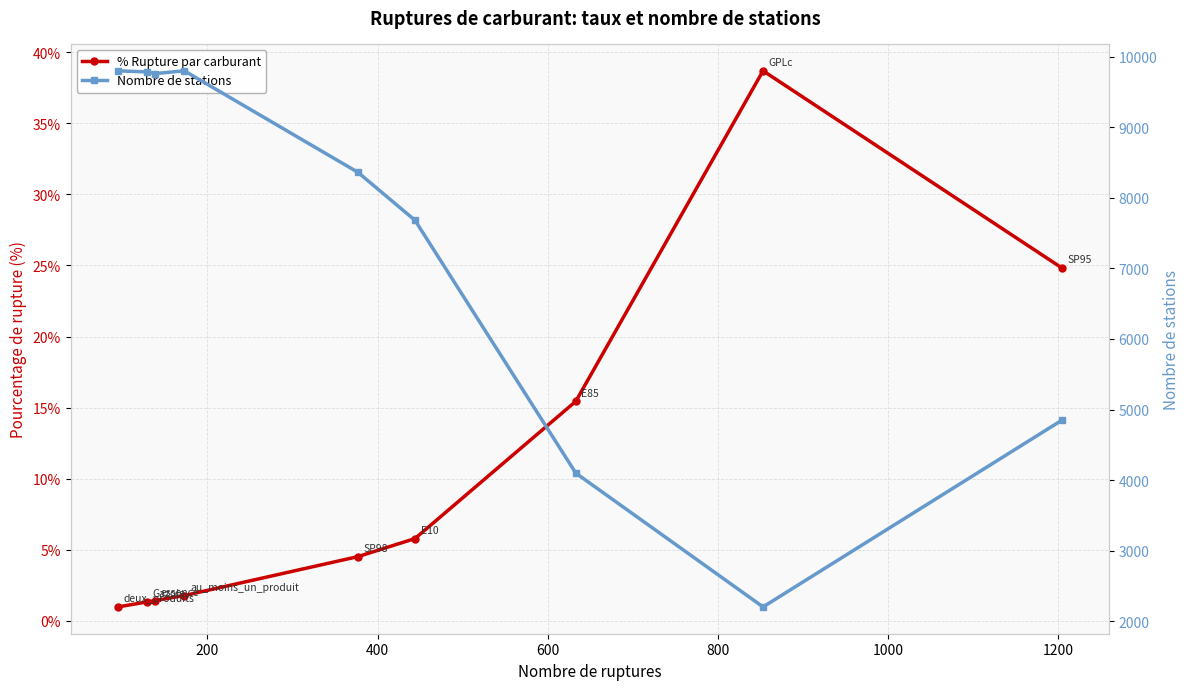

What is the minimum value for % Rupture par carburant?

1.0